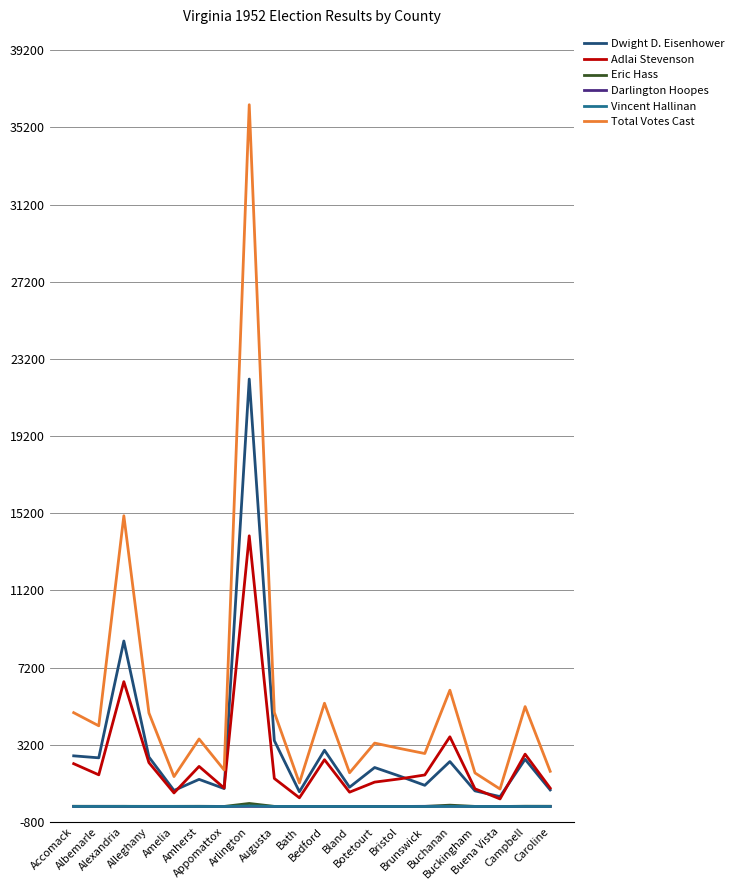

What is the greatest value displayed?

36380